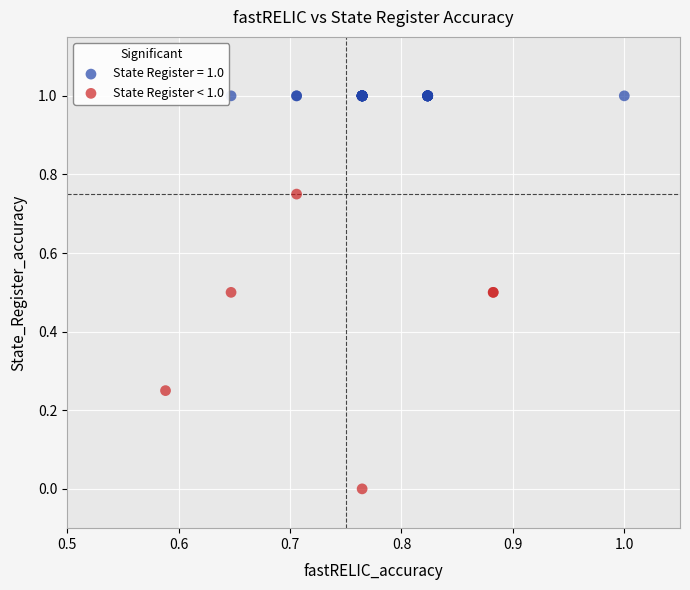

Which series reaches the maximum Y coordinate?

State Register = 1.0